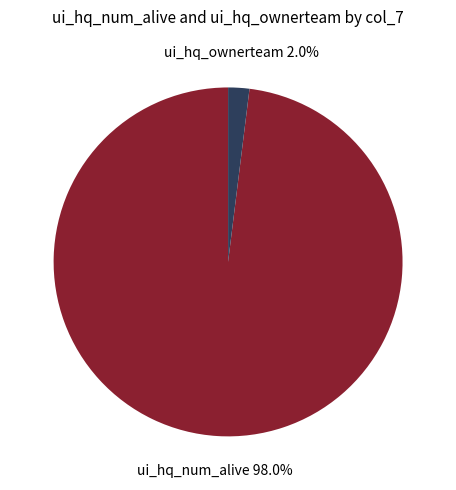

How many slices are in this pie chart?

2